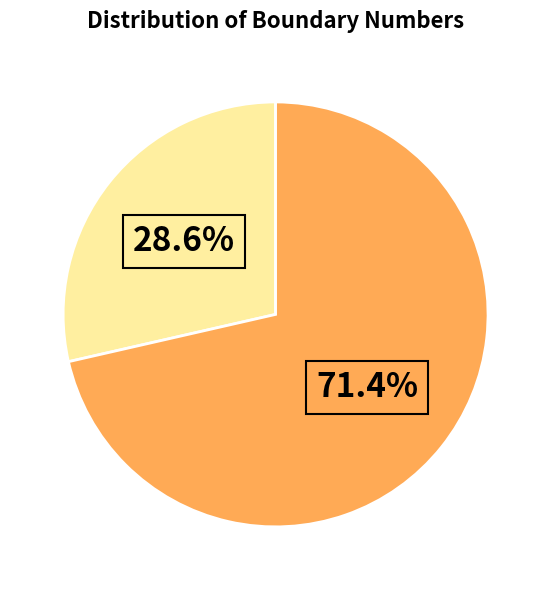

Is there a majority slice in this chart?

Yes